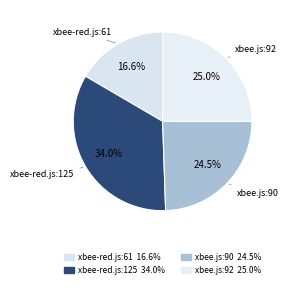

How many segments does this pie chart have?

4